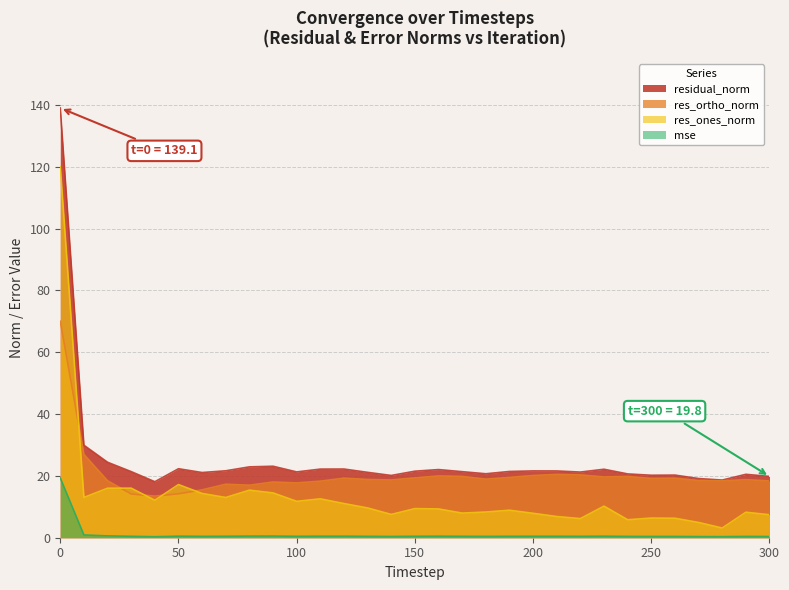

List the series in order of their peak value, highest first.

residual_norm, res_ones_norm, res_ortho_norm, mse